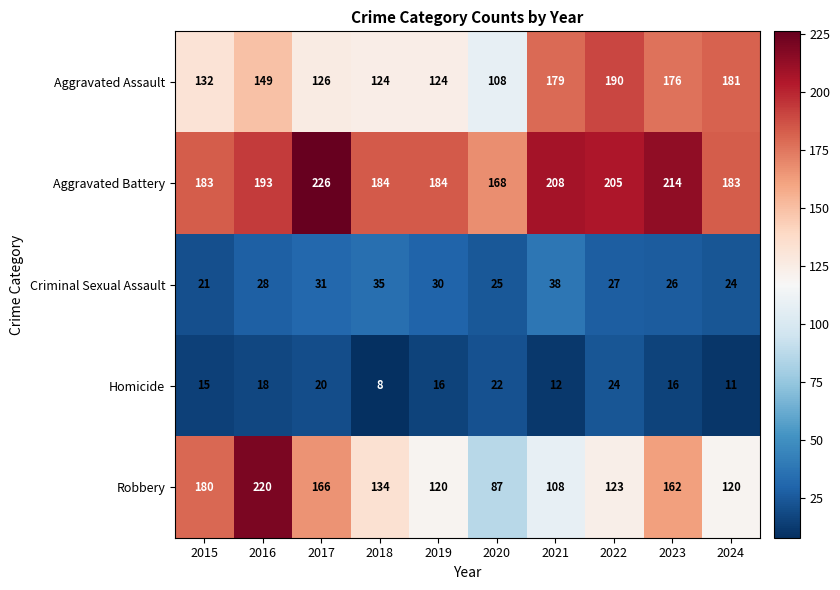

Which series has the widest spread of values?

Robbery